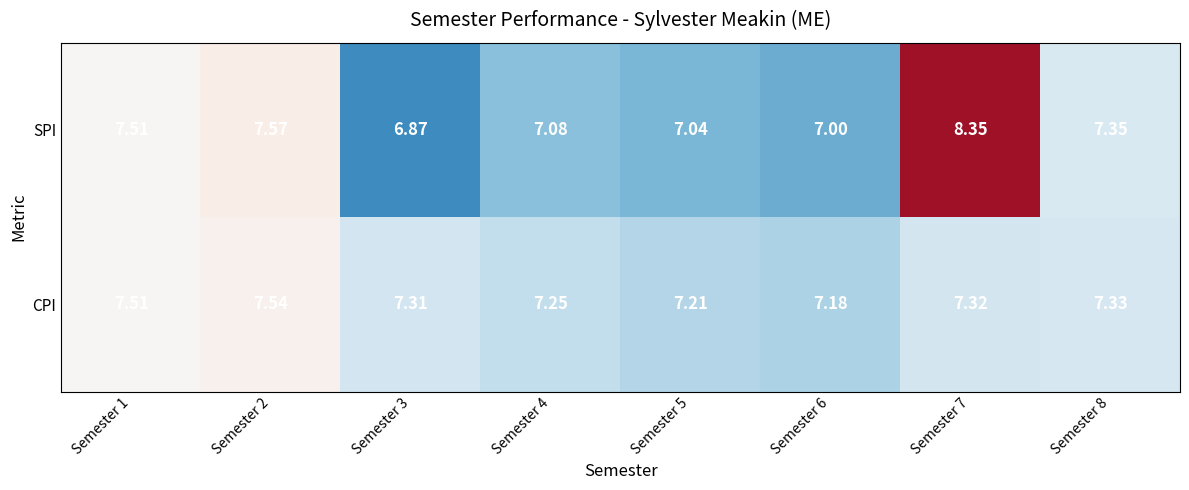

Which series has the largest total across all categories?

SPI